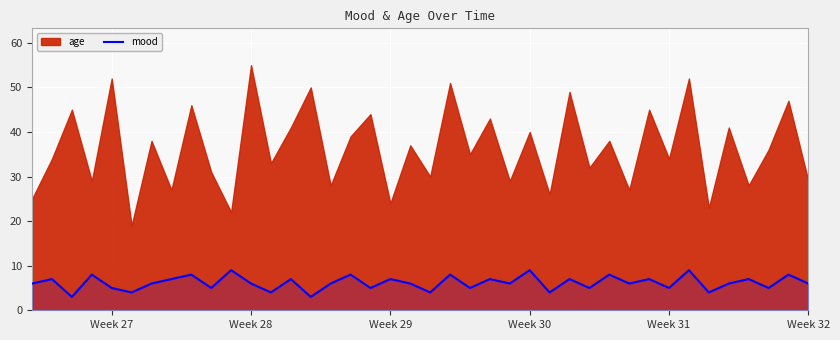

Reading left to right, list all the values displayed in this chart.

6	7	3	8	5	4	6	7	8	5	9	6	4	7	3	6	8	5	7	6	4	8	5	7	6	9	4	7	5	8	6	7	5	9	4	6	7	5	8	6